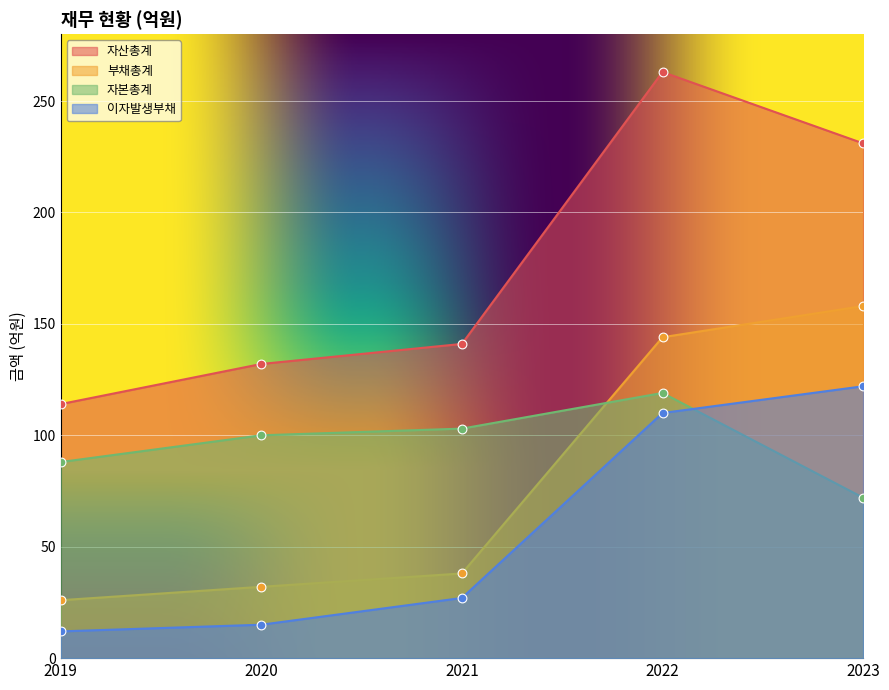

What are all the series names shown in the legend?

자산총계, 부채총계, 자본총계, 이자발생부채